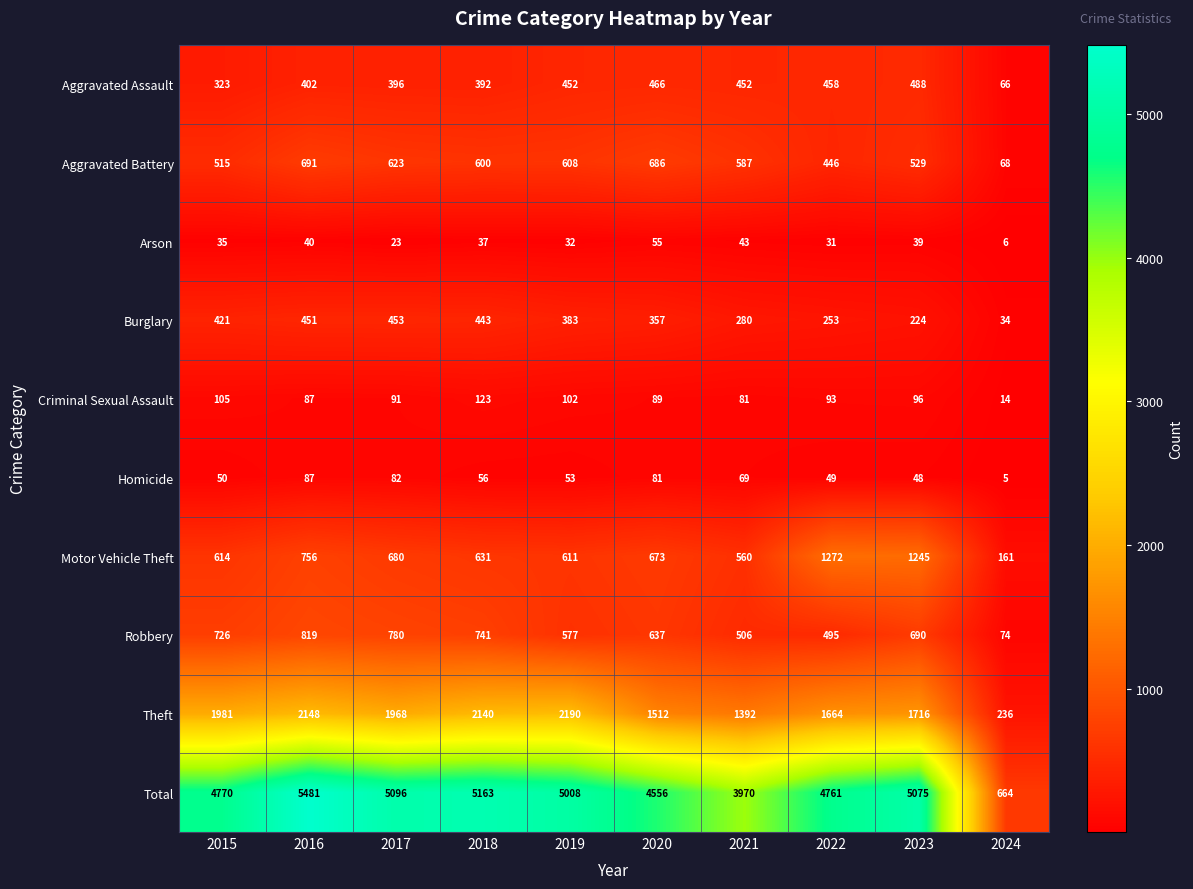

Which category has the lowest value across all series?

2024